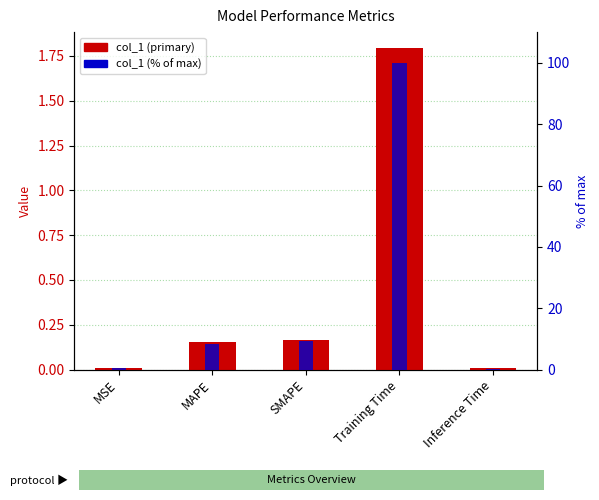

What is the total value across all series at SMAPE?

9.3